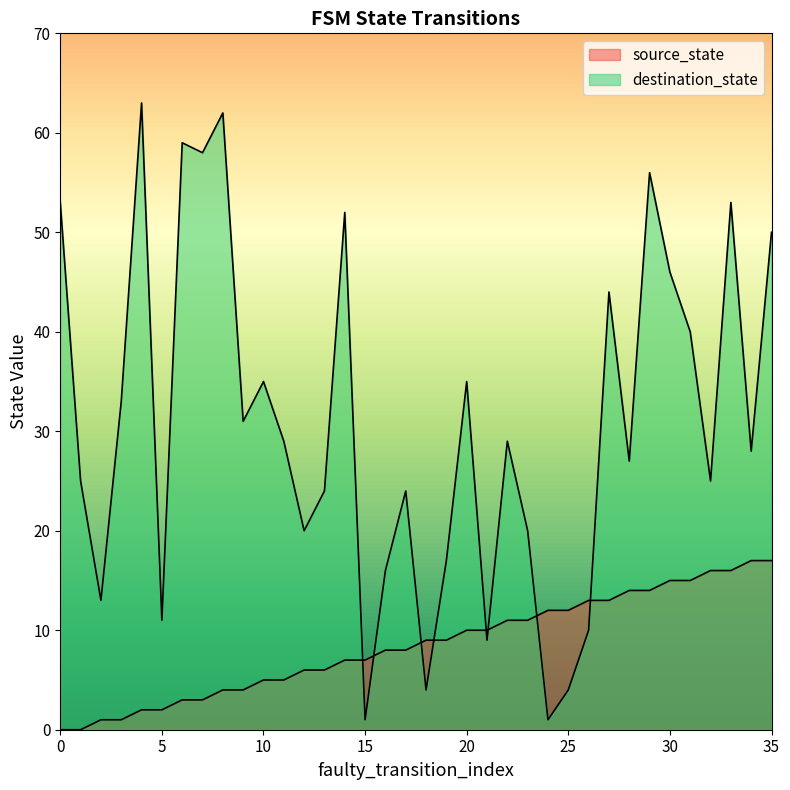

Which series has the widest spread of values?

destination_state